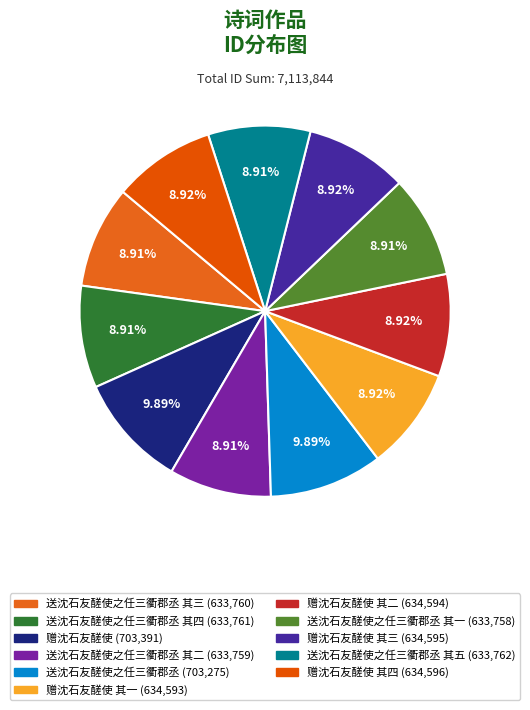

How many segments does this pie chart have?

11